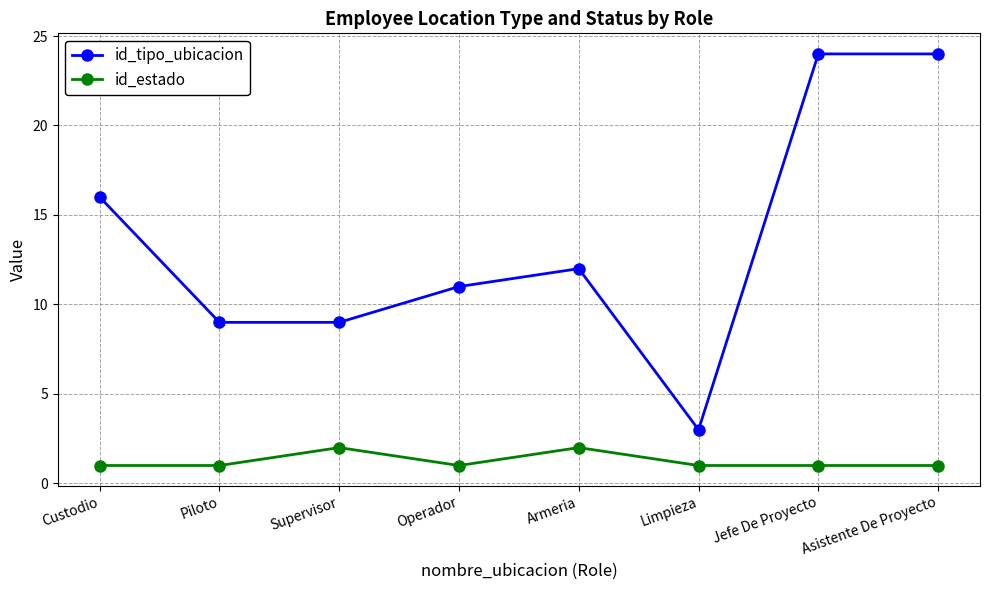

Reading left to right, extract all data points from this chart.

id_tipo_ubicacion: 16	9	9	11	12	3	24	24
id_estado: 1	1	2	1	2	1	1	1